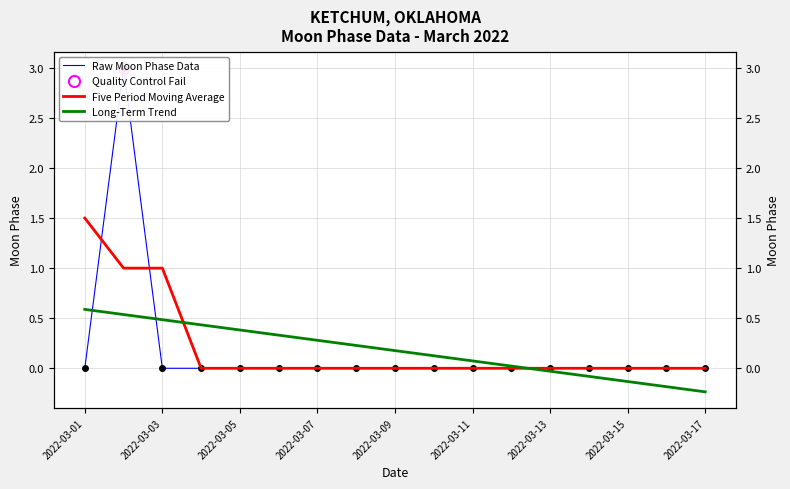

The Five Period Moving Average series shows 0.7 at 2022-03-03. True or false?

False